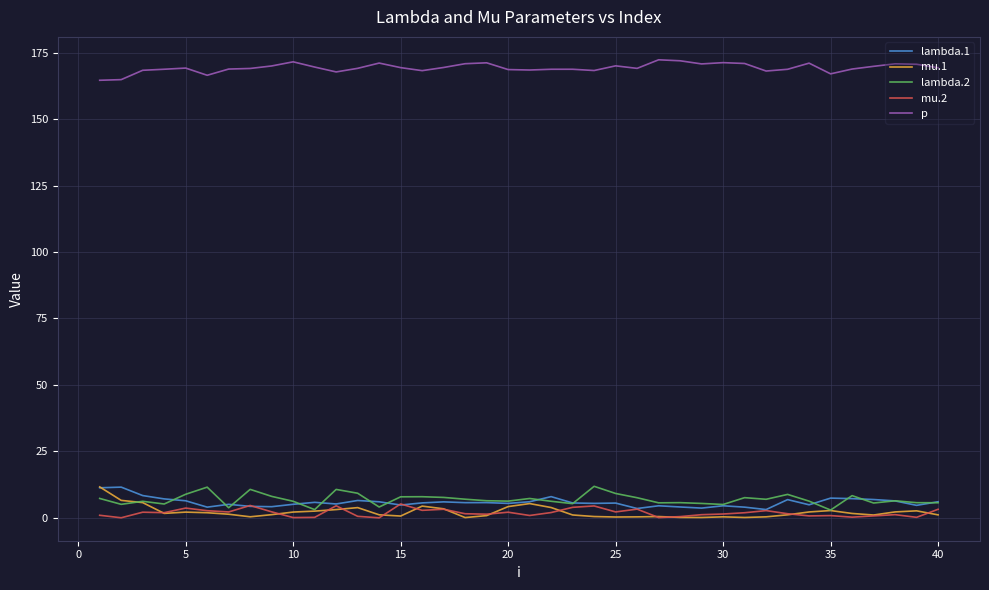

Which series has the largest total across all categories?

p